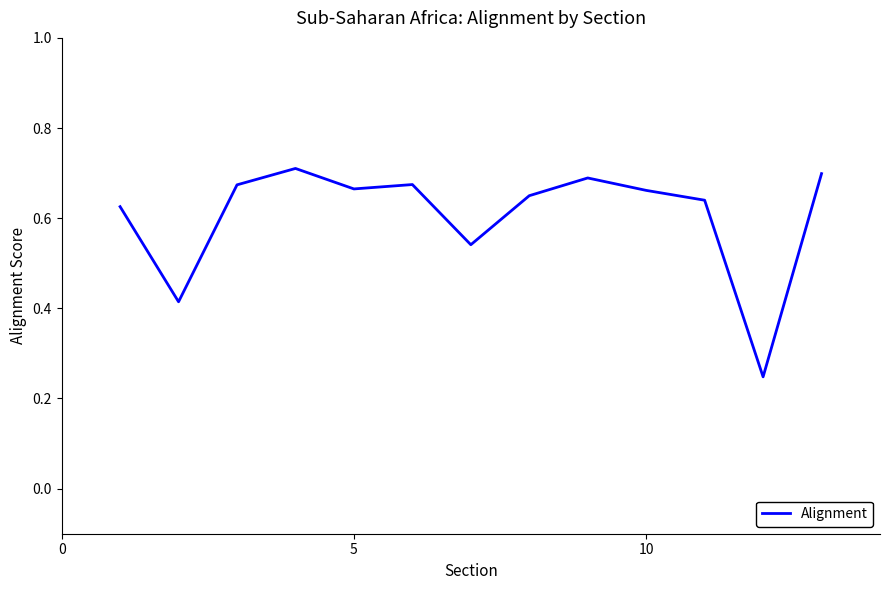

The chart shows a value of 1.1 at 10. True or false?

False